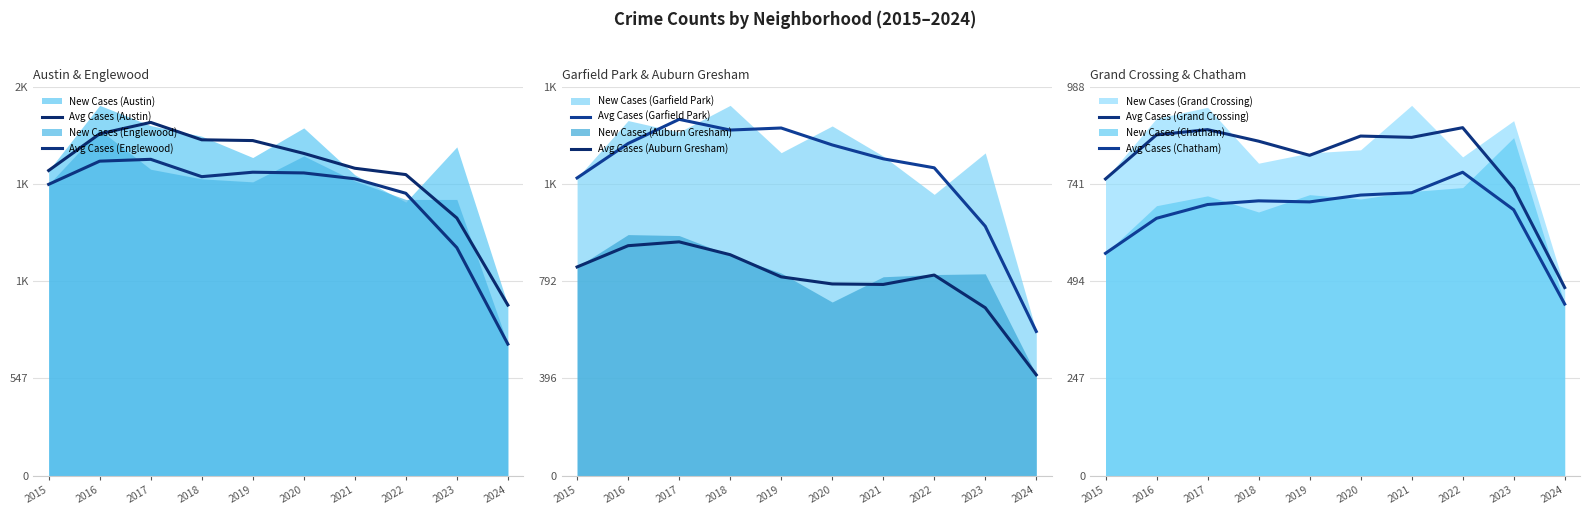

How many data points in Avg Cases (Englewood) are above 1684?

5